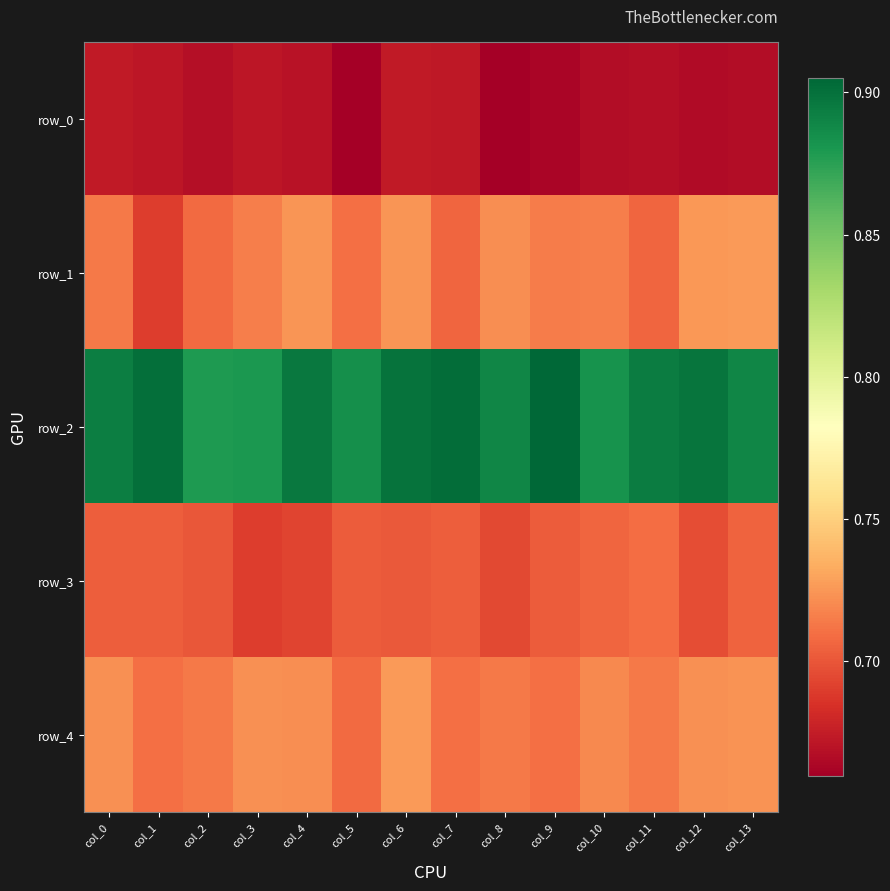

Rank the series by their maximum value, from highest to lowest.

row_2, row_1, row_4, row_3, row_0